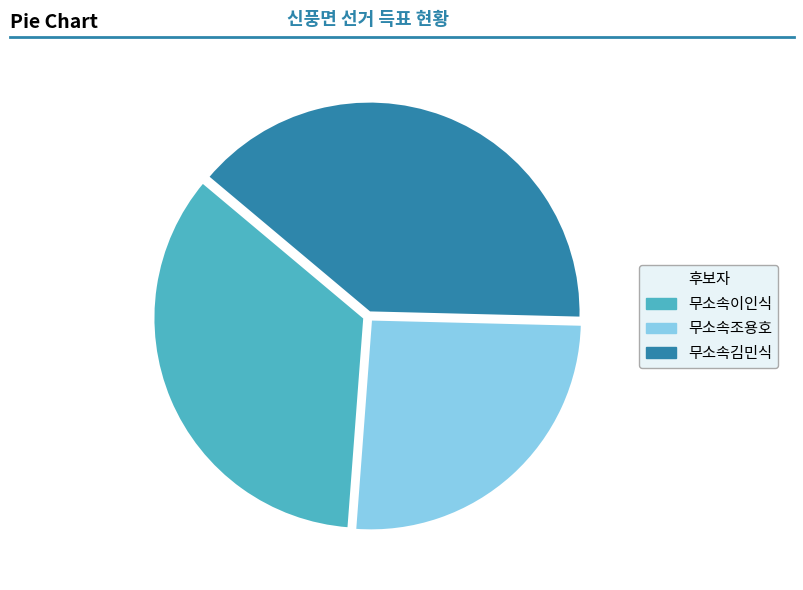

True or false: 무소속이인식 accounts for 42% of the total.

False